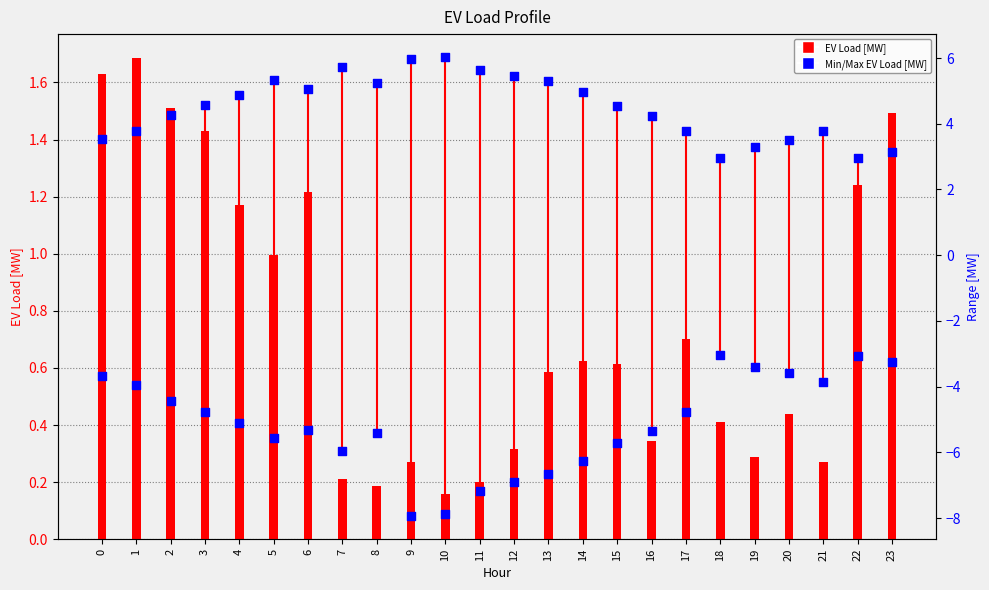

Which series reaches the minimum Y coordinate?

Minimum EV Load [MW]